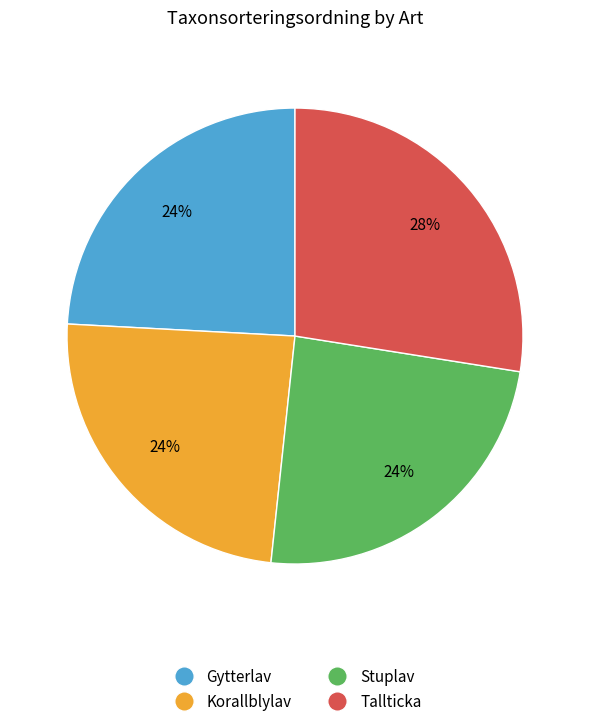

Is it true that Stuplav is 36% of the pie?

False